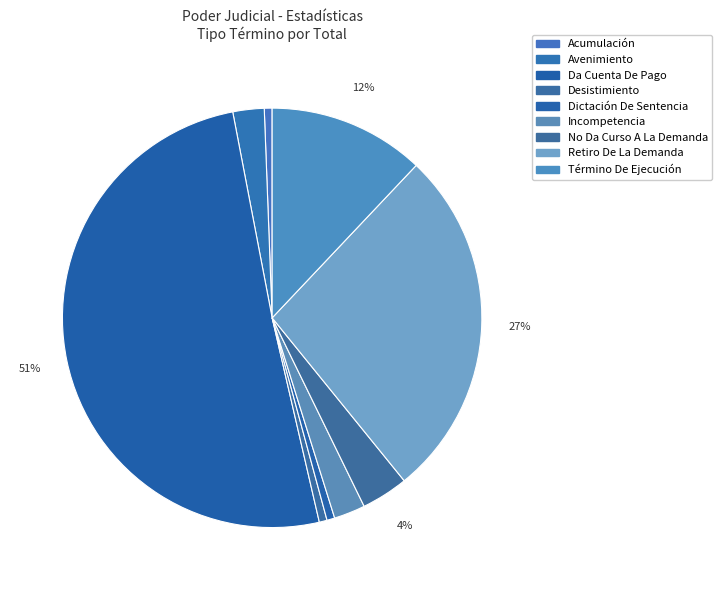

What percentage do Avenimiento and No Da Curso A La Demanda together represent?

6.0%